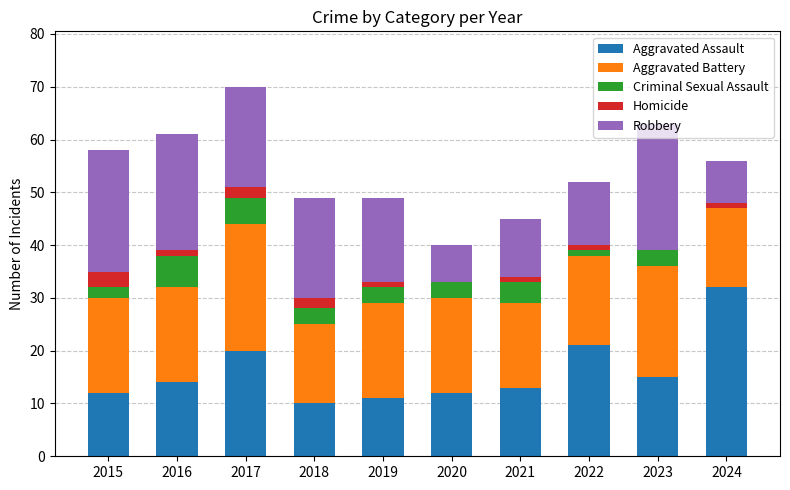

True or false: Aggravated Assault has a value of 14 at 2016.

True